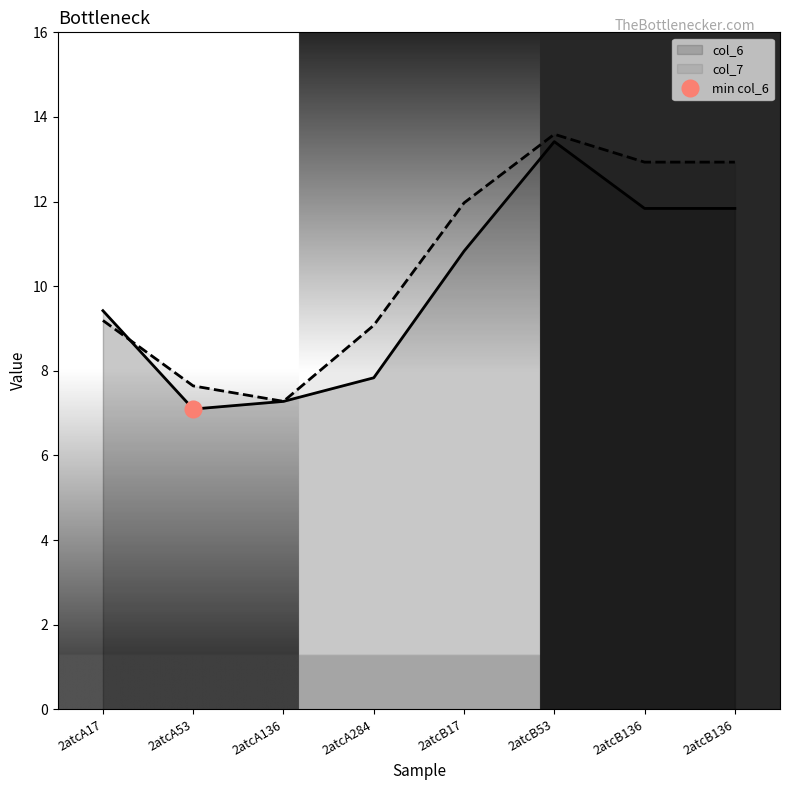

Is it true that col_7 equals 7.6 at 2atcA53?

True